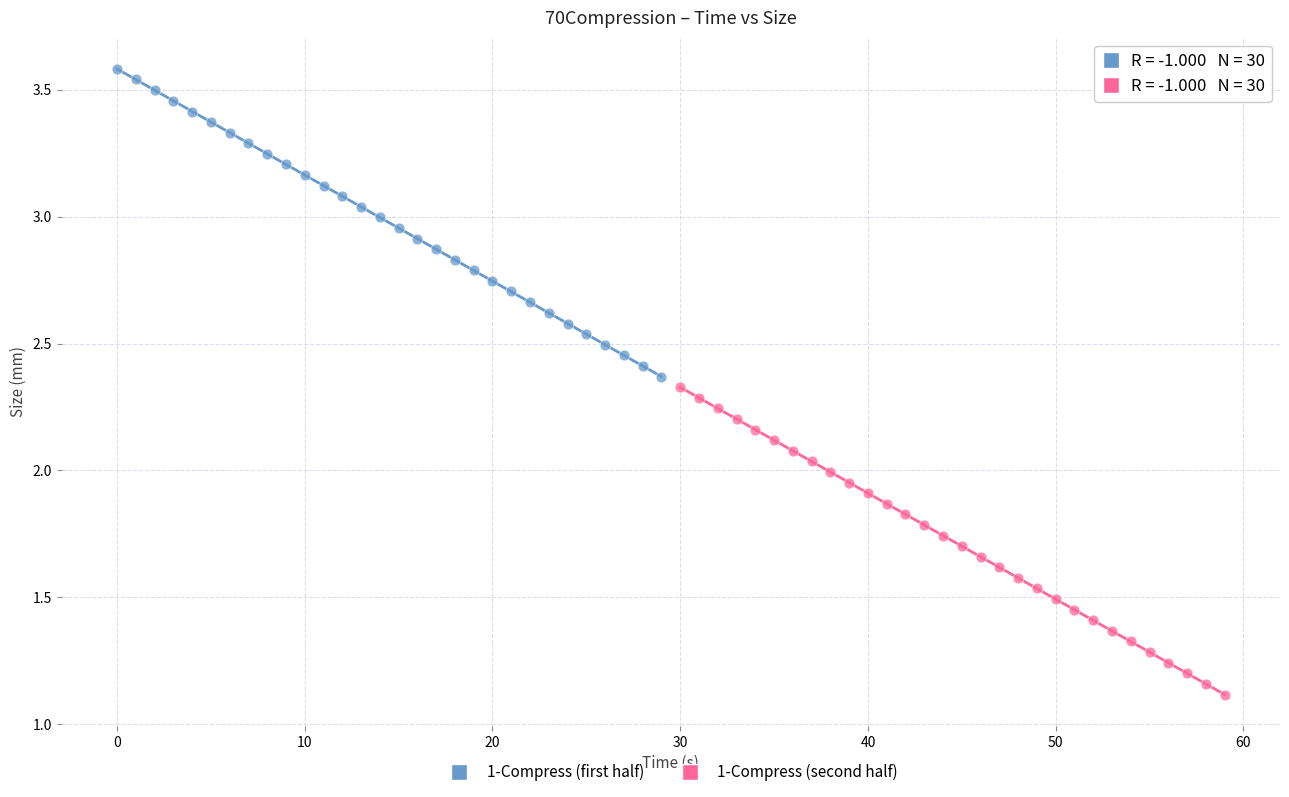

Which series contains the highest Y value?

1-Compress (first half)